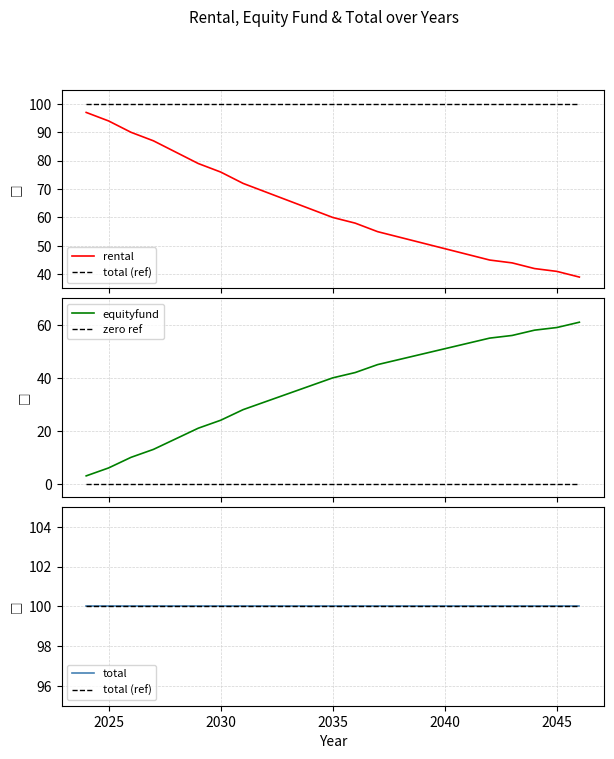

Which series has the largest total across all categories?

total (ref)